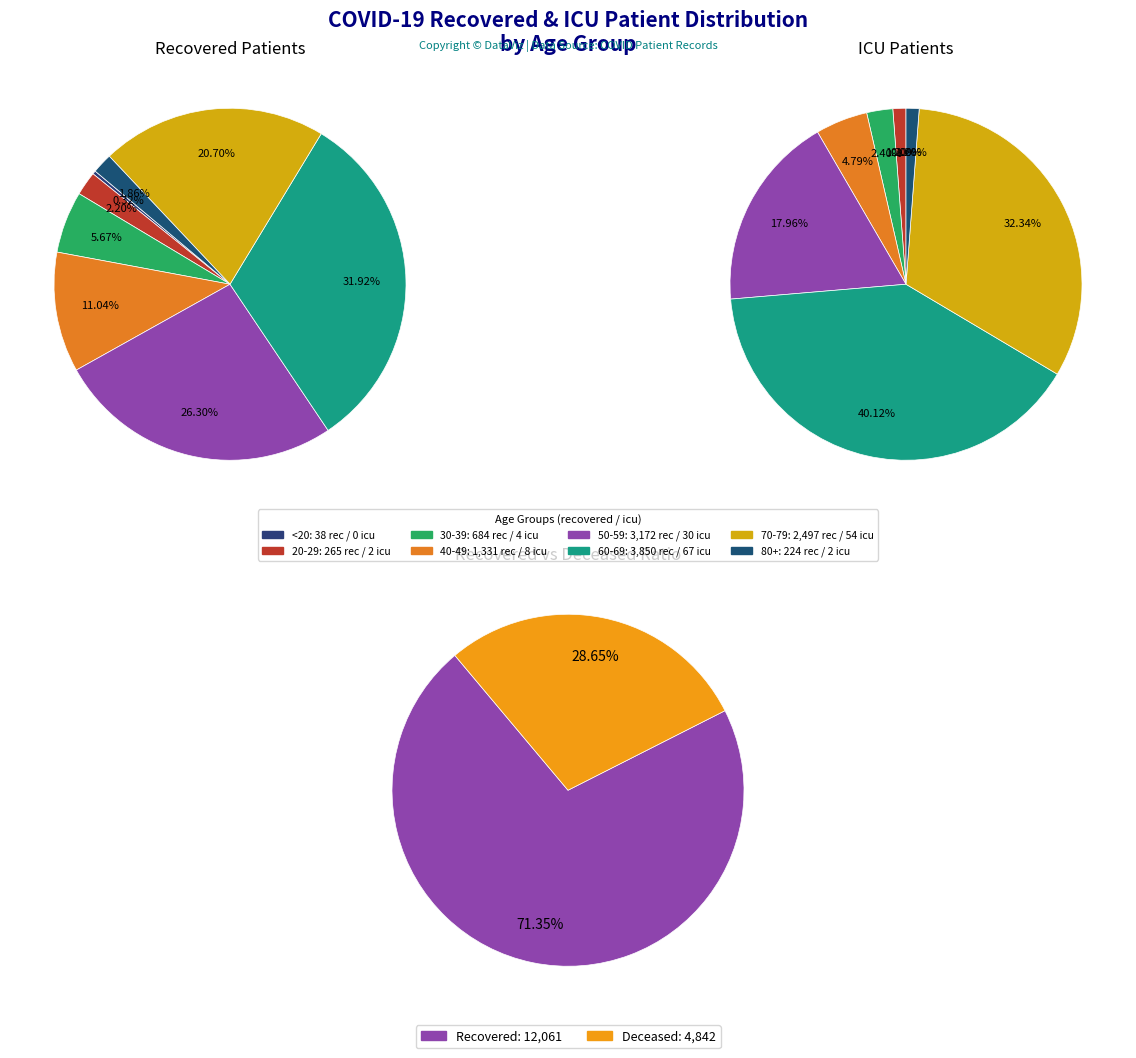

Does 35-39 account for over 50% of the chart?

No